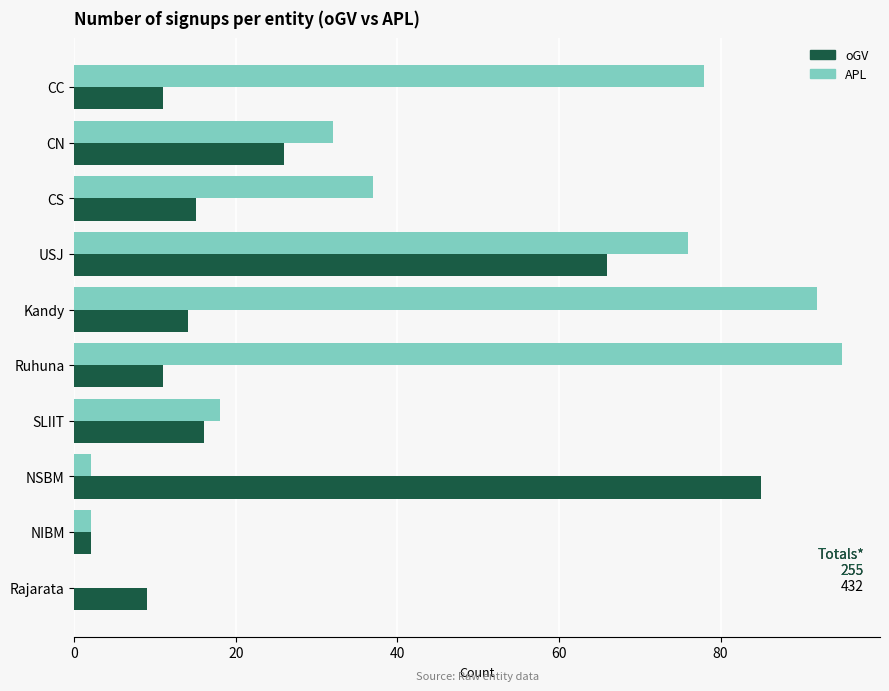

What are all the series names shown in the legend?

oGV, APL